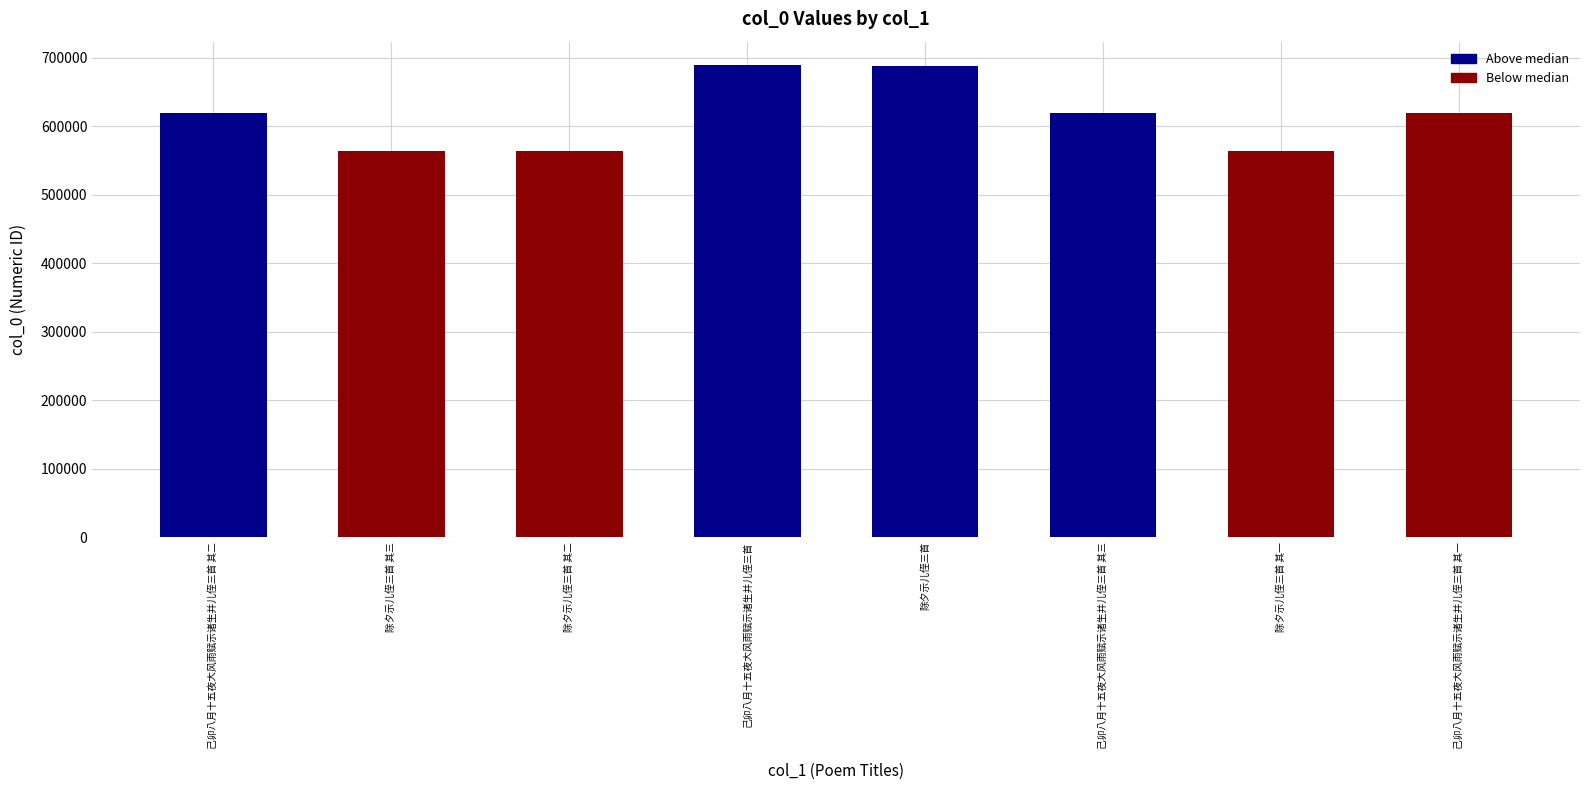

The chart shows a value of 618590 at 己卯八月十五夜大风雨赋示诸生并儿侄三首 其一. True or false?

True